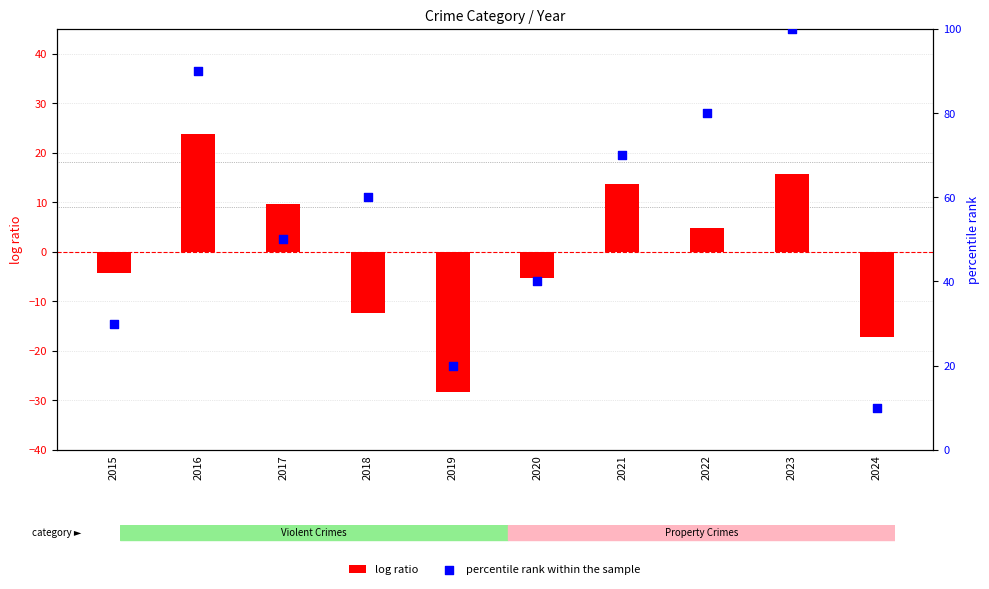

What is the total value across all series at 2017?

59.7